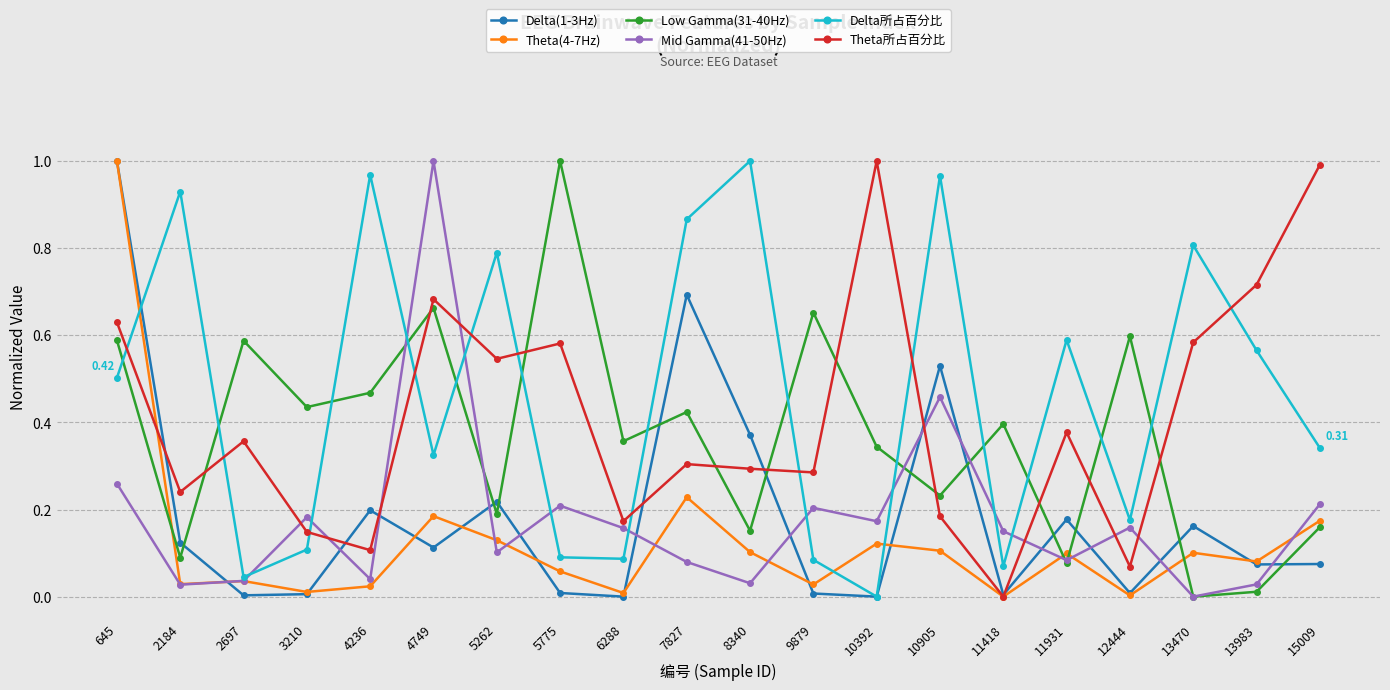

Count the number of categories in the chart.

20